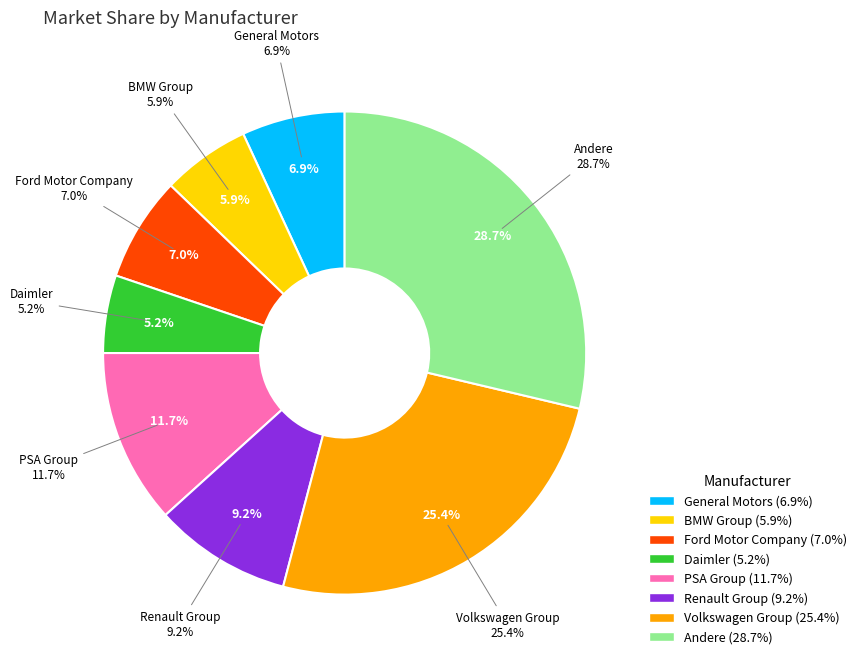

Which category has the smallest portion of the pie?

Daimler